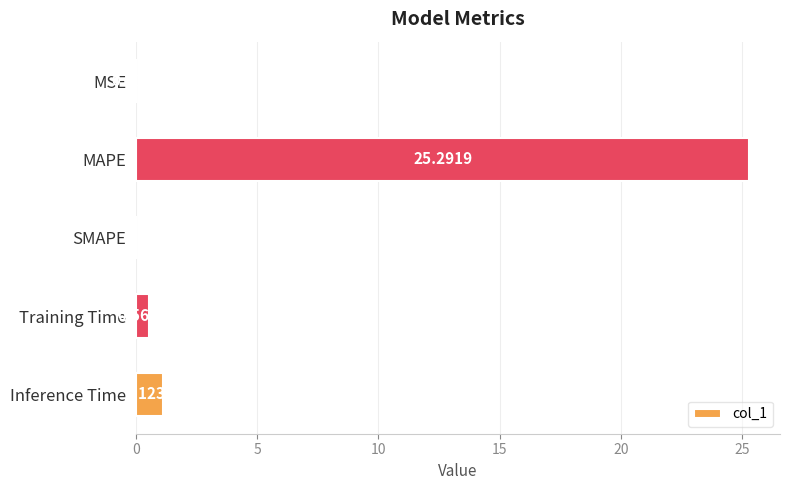

Which category has the highest value across all series?

MAPE